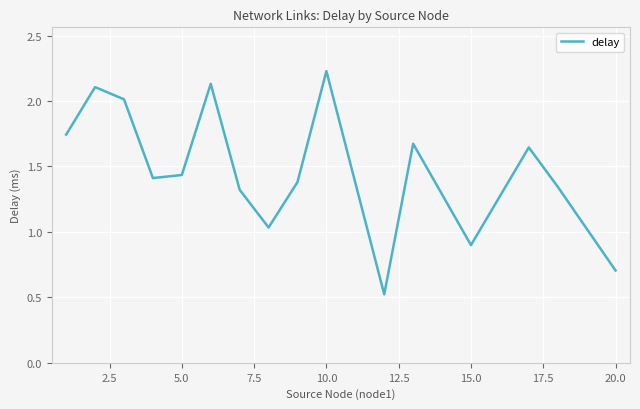

What is the smallest value displayed?

0.5